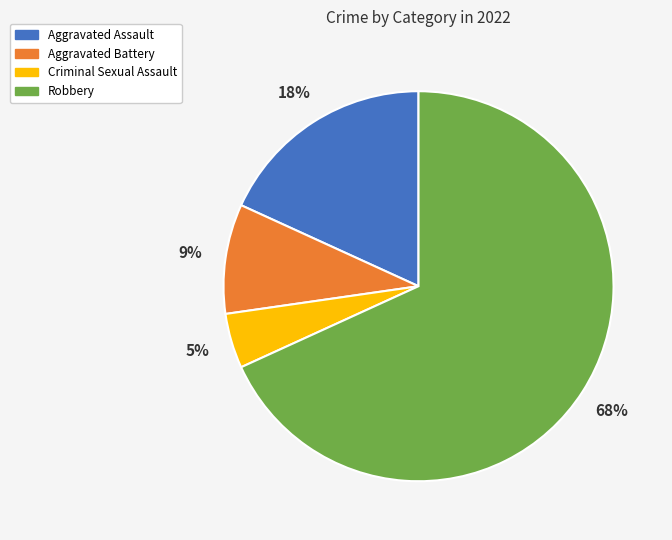

What is the majority slice?

Robbery